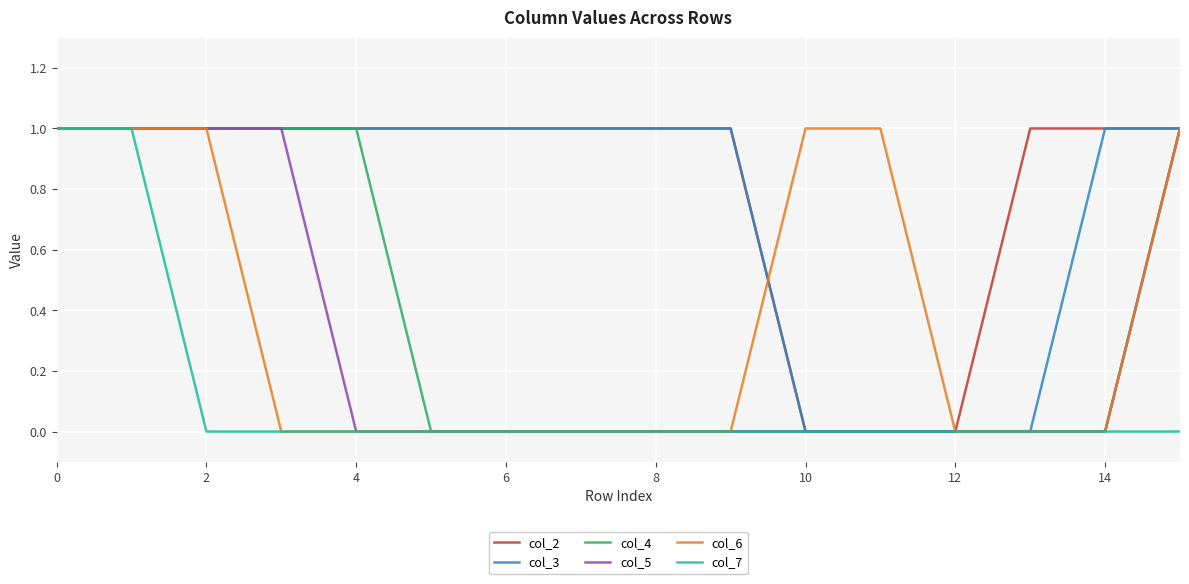

Which series has the largest total across all categories?

col_2